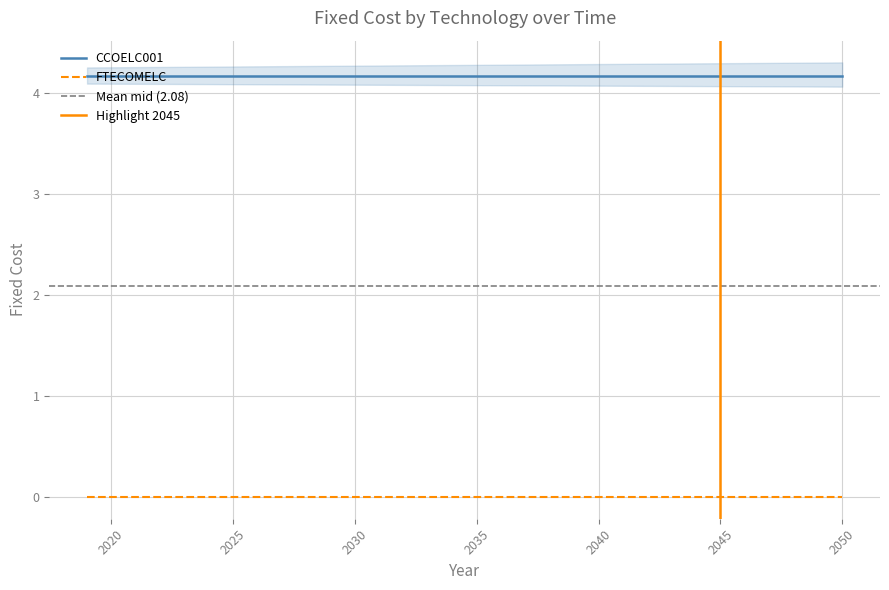

Is it true that CCOELC001 equals 1.1 at 2045?

False